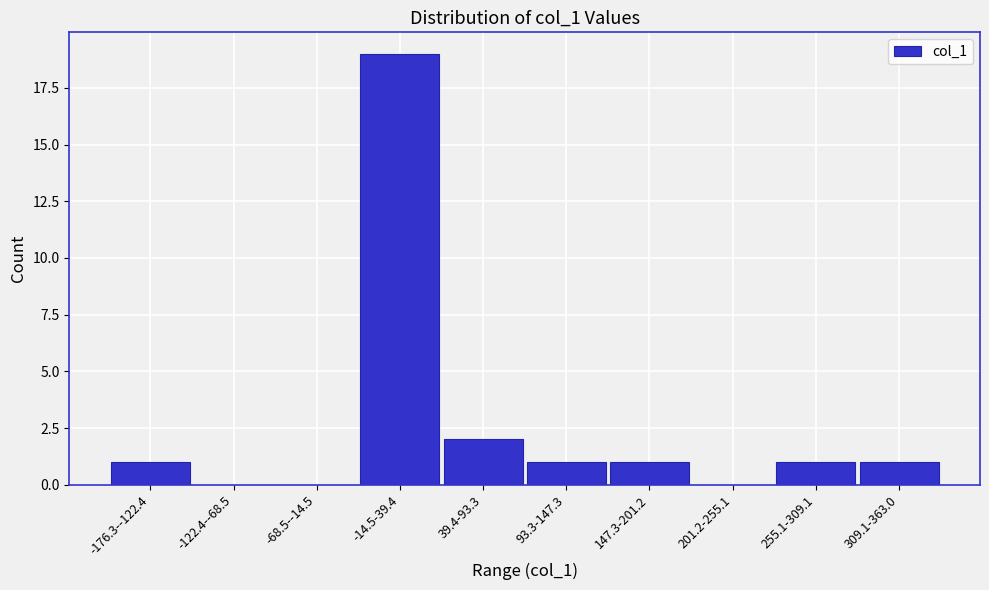

Reading left to right, transcribe all the data shown in this chart.

-176.3--122.4=1	-122.4--68.5=0	-68.5--14.5=0	-14.5-39.4=19	39.4-93.3=2	93.3-147.3=1	147.3-201.2=1	201.2-255.1=0	255.1-309.1=1	309.1-363.0=1